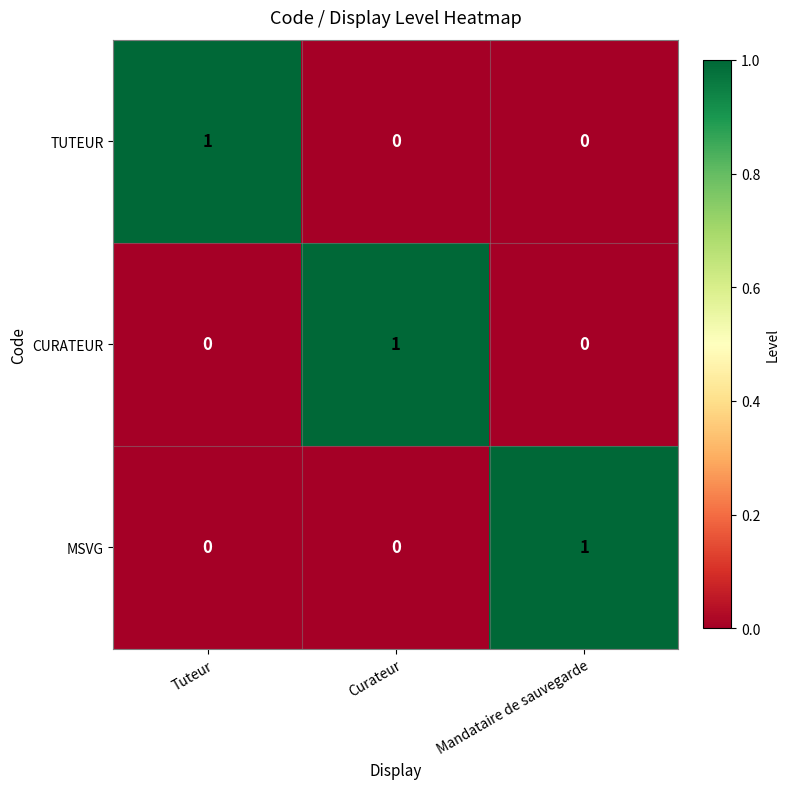

Is the value of TUTEUR at Tuteur greater than the value of MSVG at Curateur?

Yes